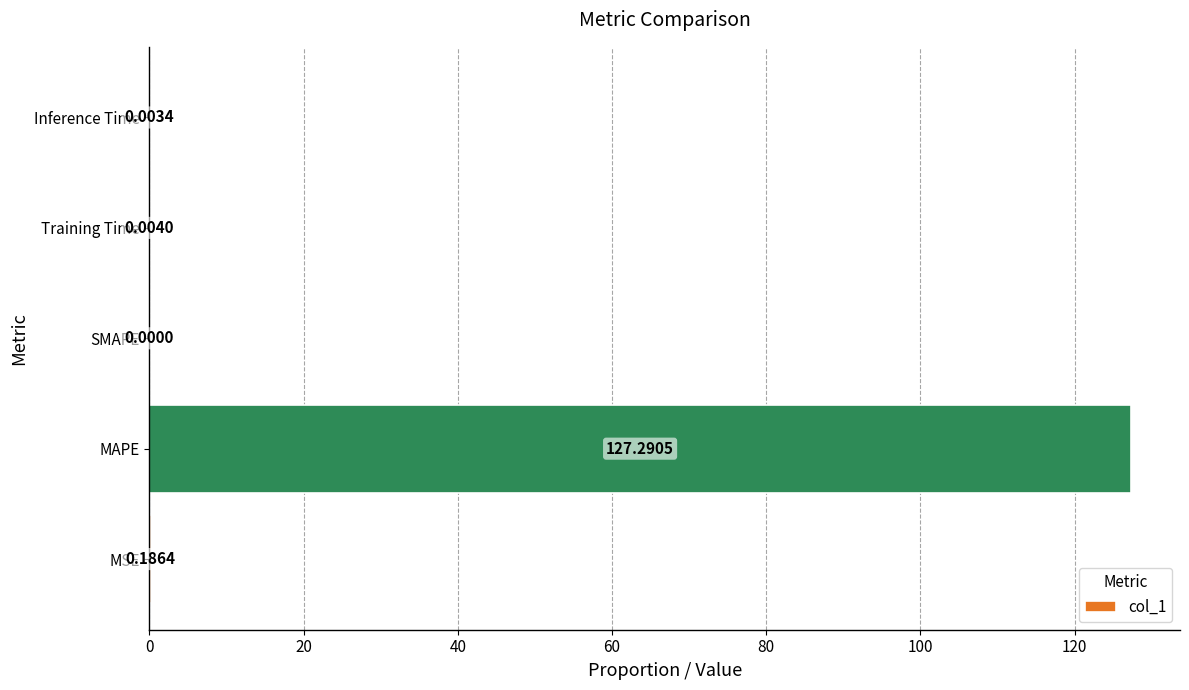

What is the sum of all values?

127.5